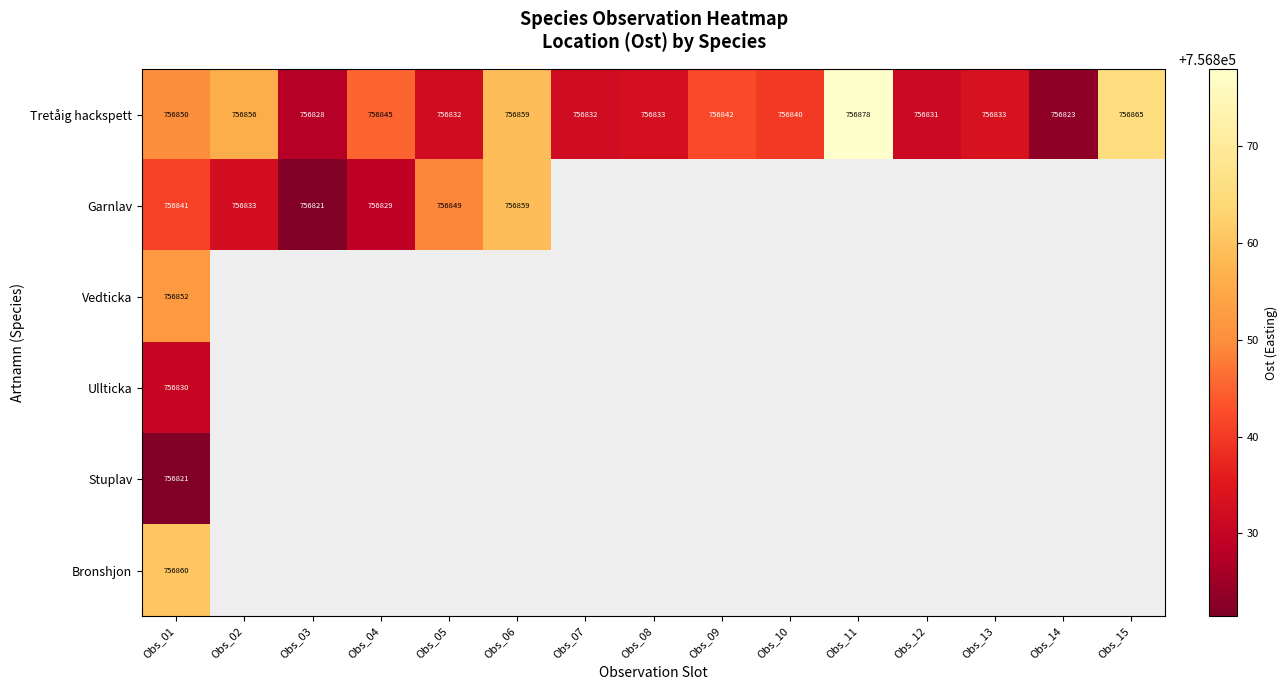

How many data points does each series have?

15